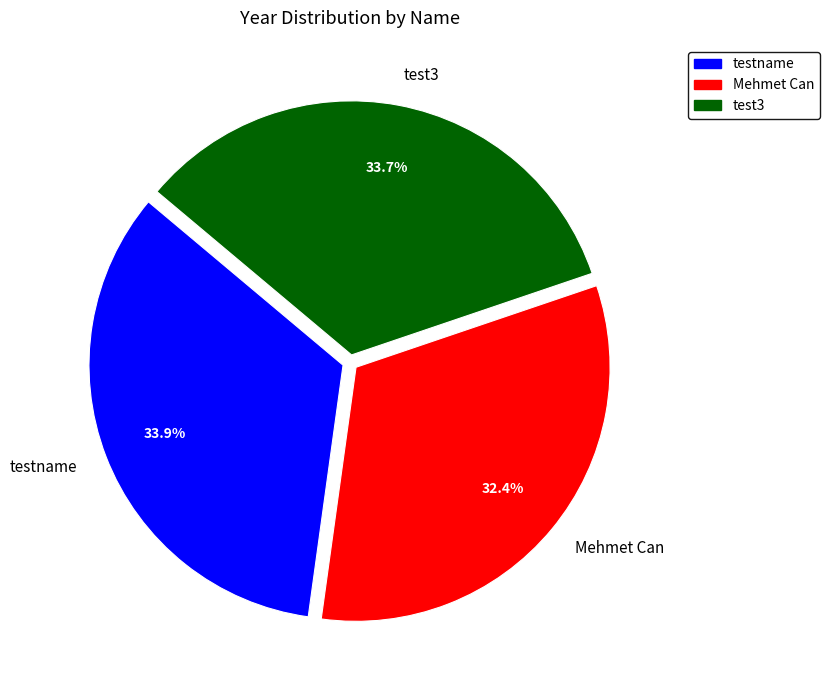

Does test3 represent more than half of the total?

No